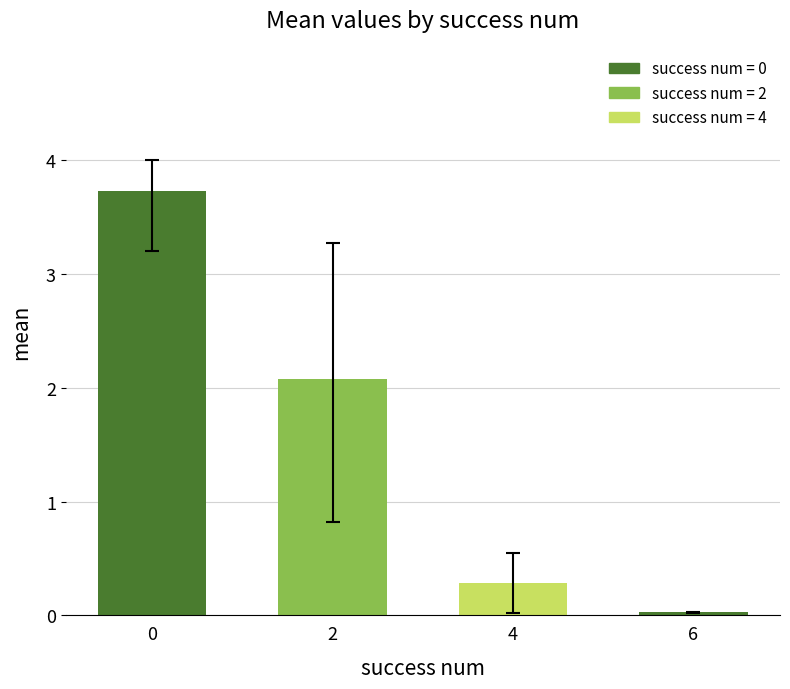

At which label is the value closest to 1?

4